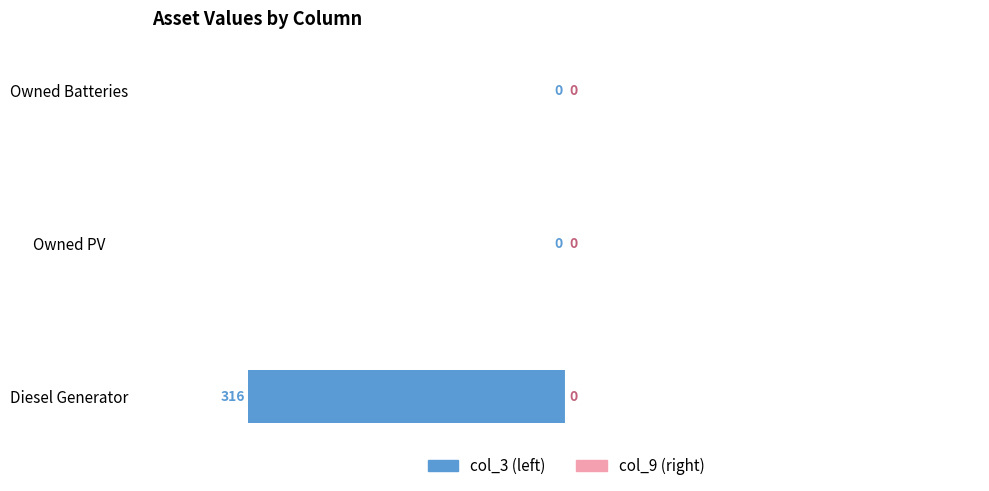

True or false: the data shows -1 at Diesel Generator.

True